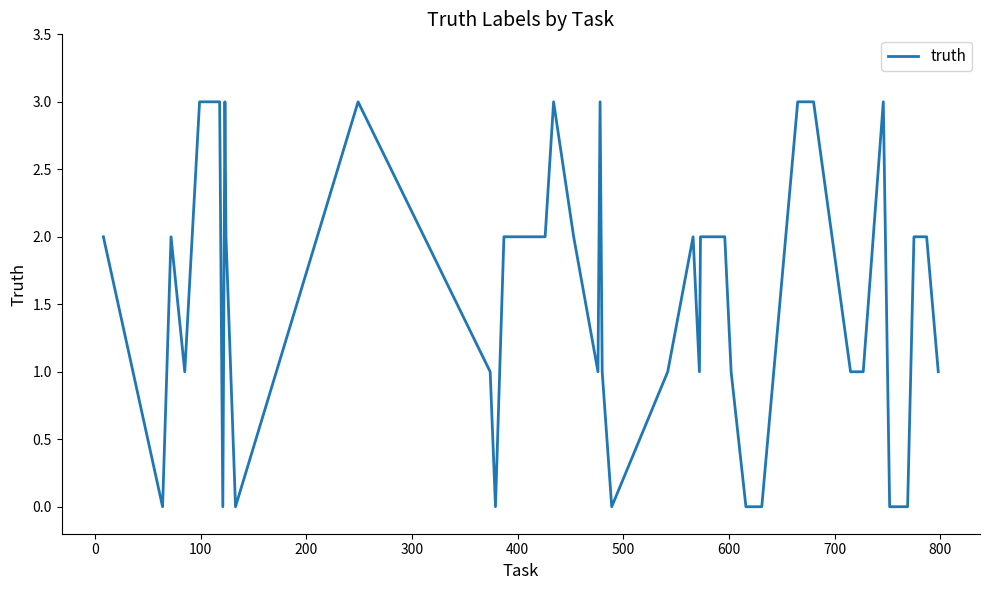

What is the greatest value displayed?

3